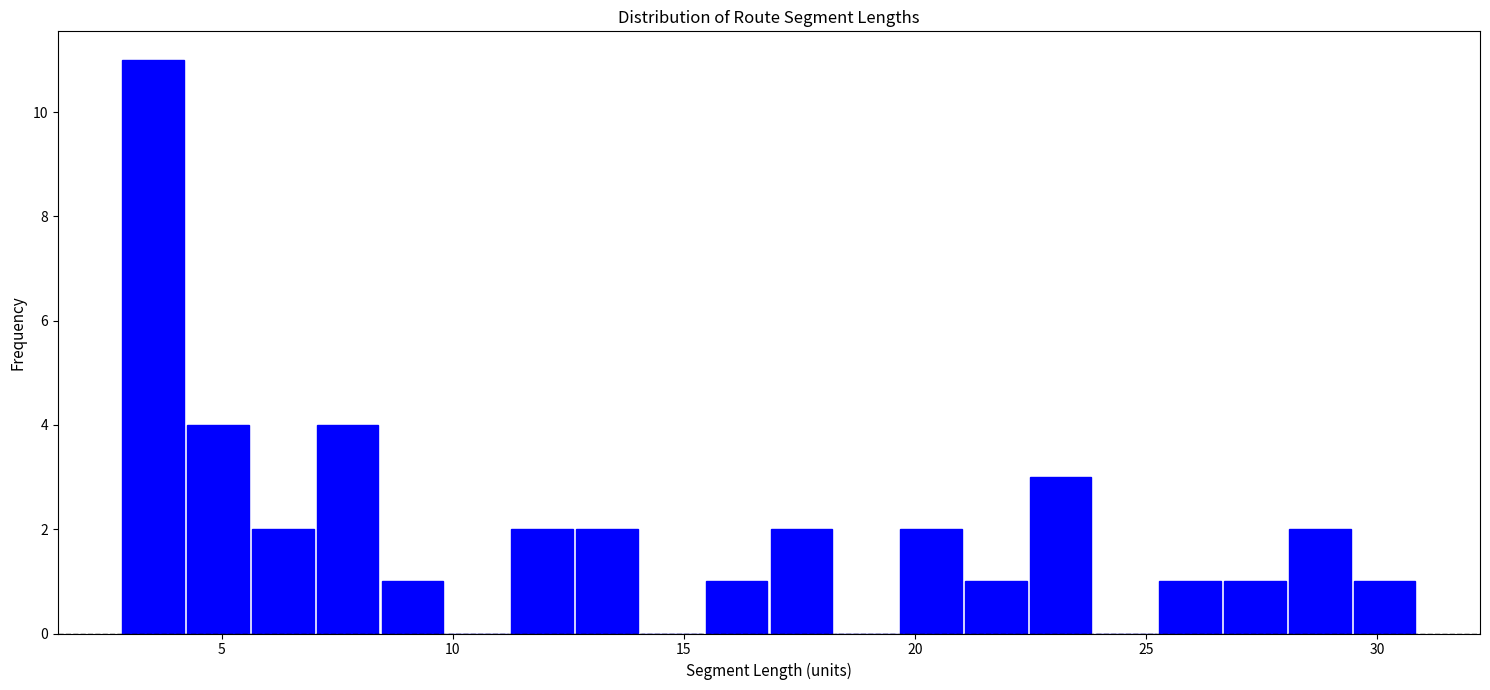

Around what value on the x-axis is the tallest bar? Give the approximate position of its centre, as read against the axis.

3.5